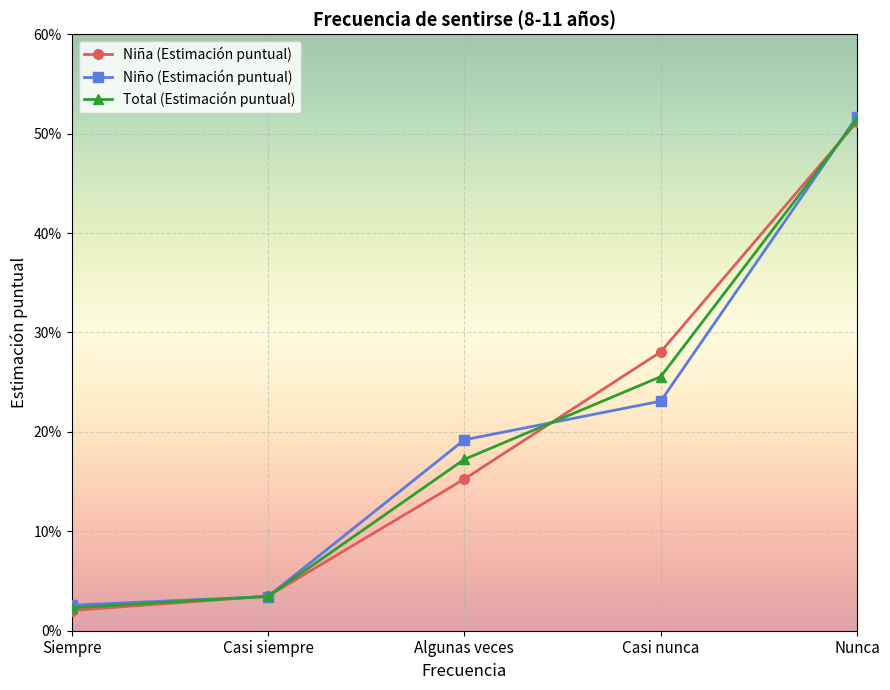

The Niña (Estimación puntual) series shows 0.3 at Casi nunca. True or false?

True